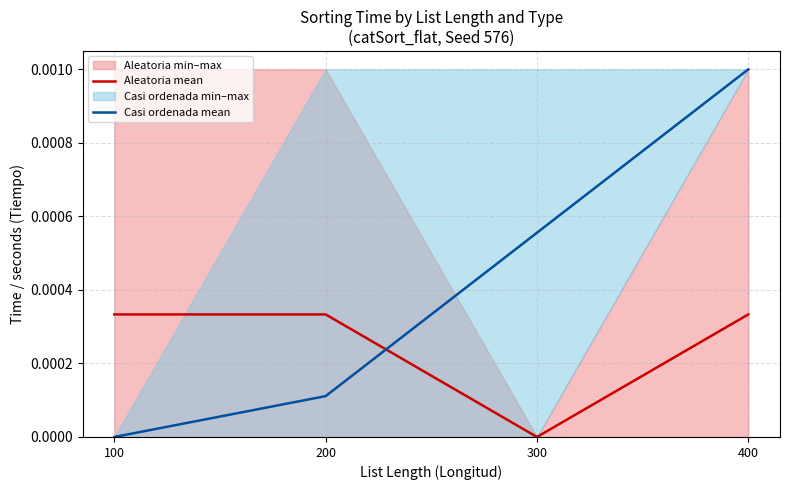

How many positive values does the Aleatoria mean series have?

3